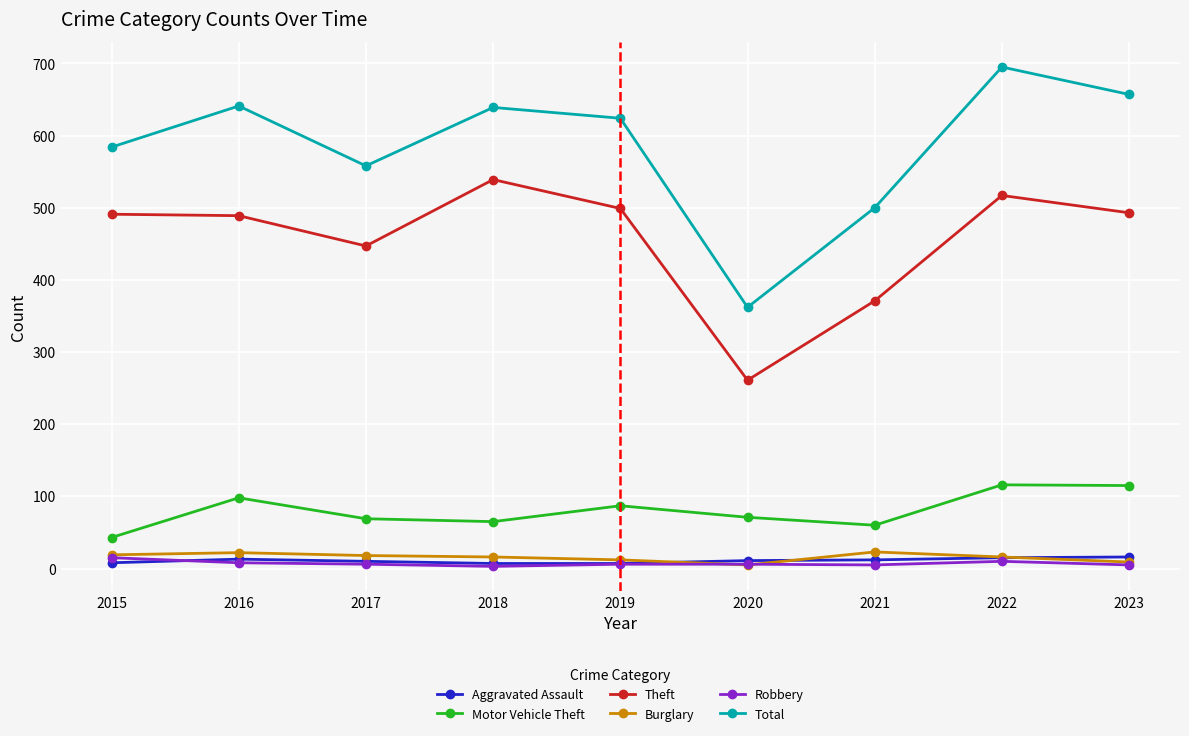

Which series has the widest spread of values?

Total